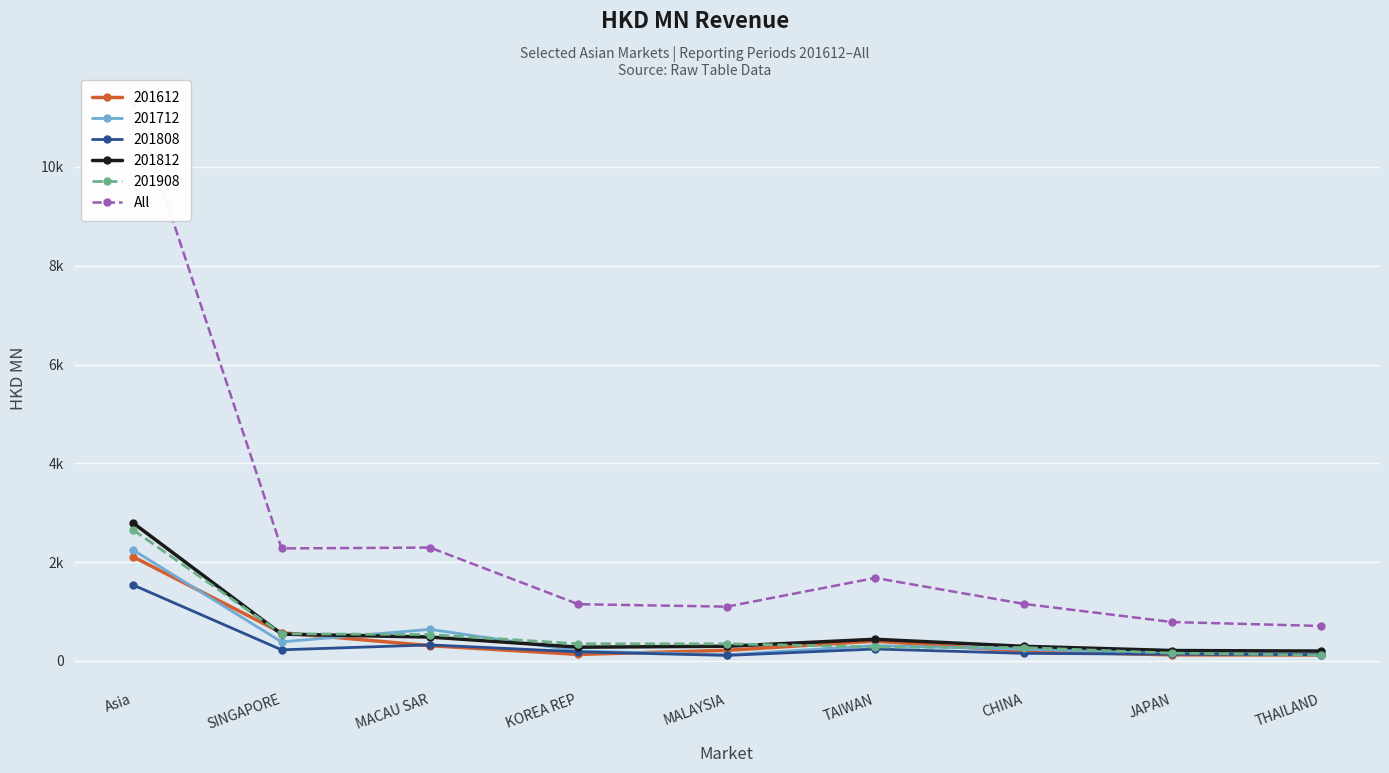

At which label is the value closest to 6023?

MACAU SAR